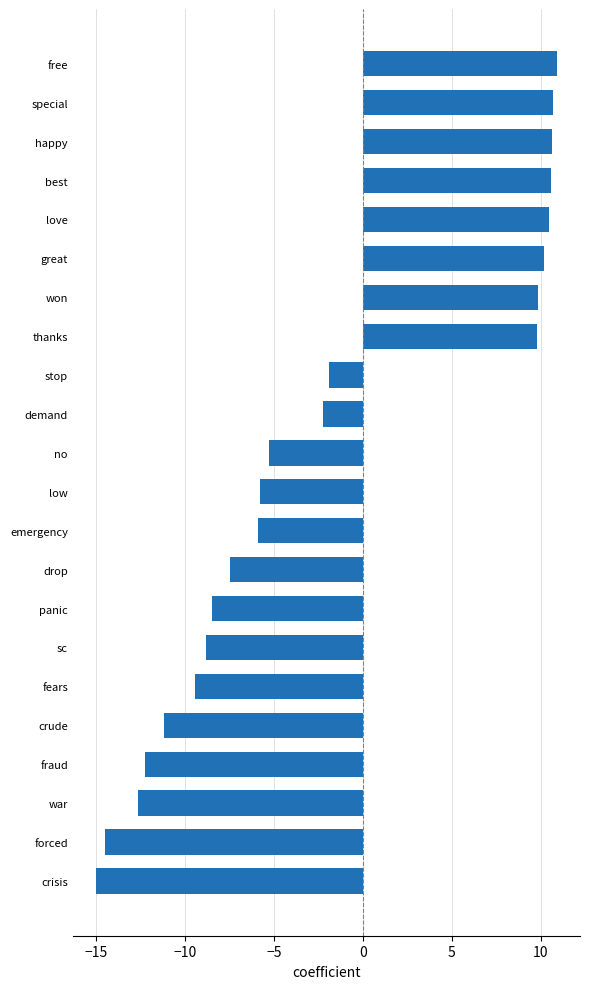

What is the approximate value at won?

9.8